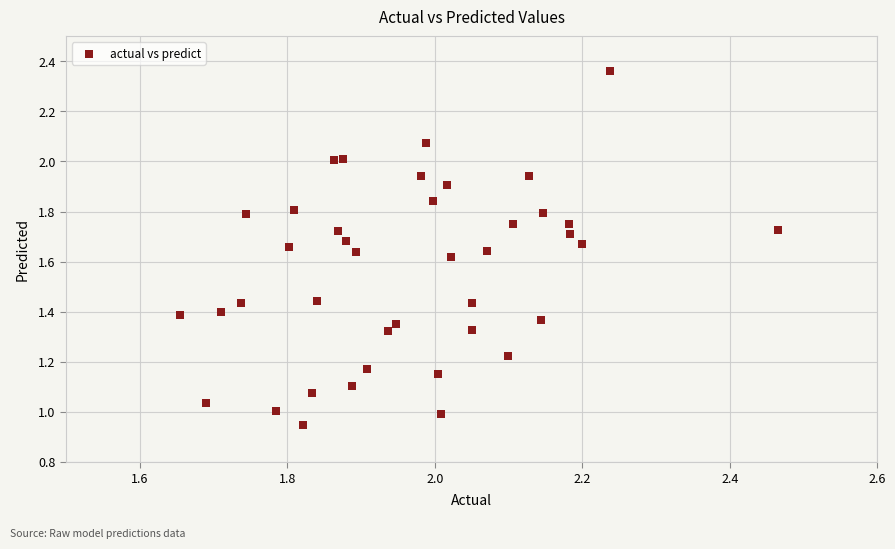

What is the range of X values (max minus min)?

0.8